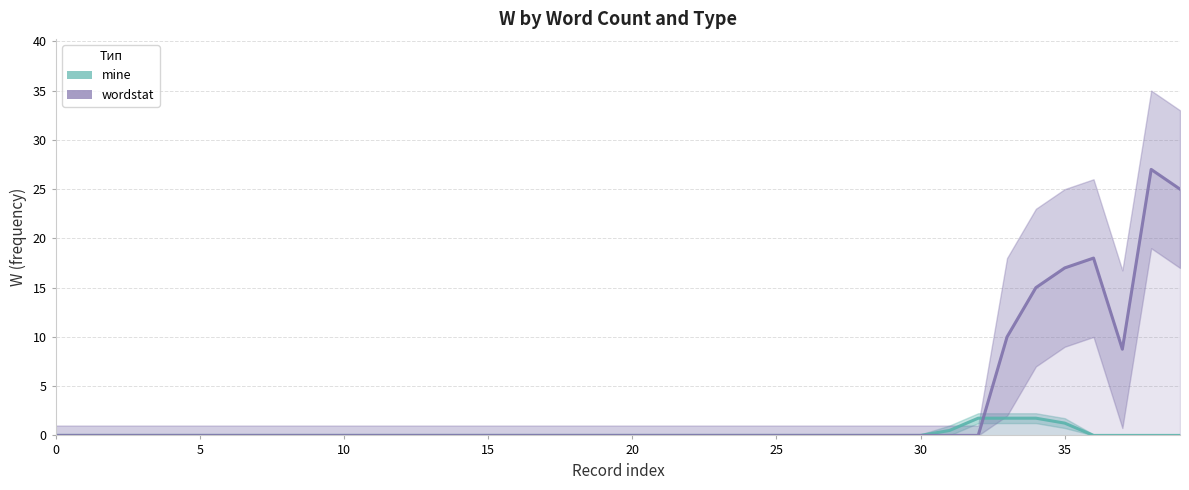

How many times do mine and wordstat cross each other?

1